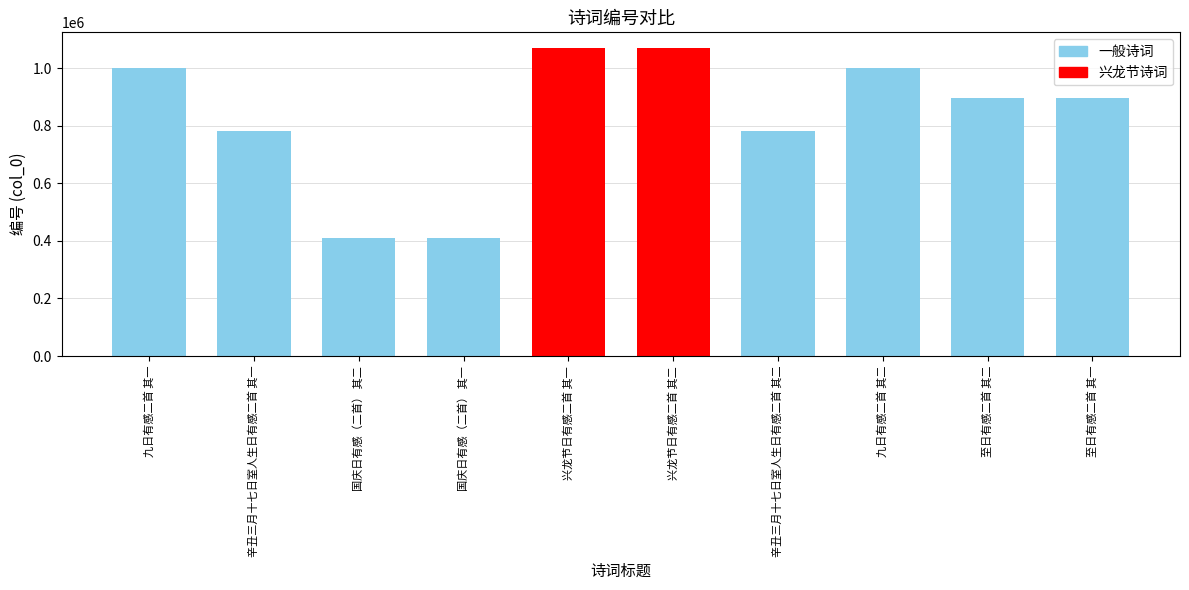

What is the smallest value displayed?

410423